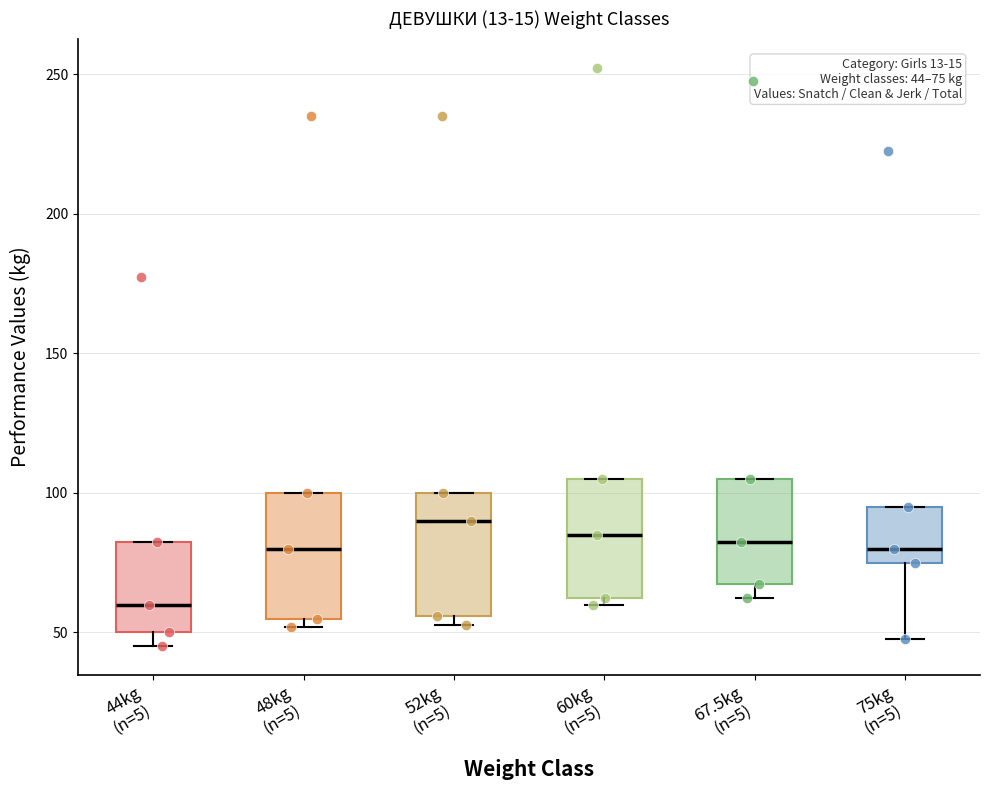

Which box has the lowest median line?

44kg (n=5)